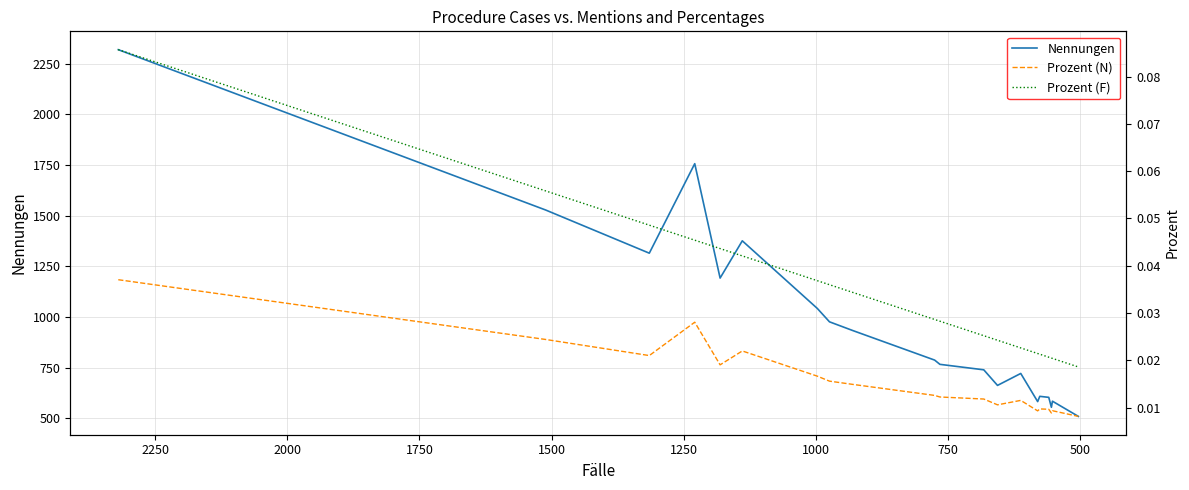

How many series are shown in this chart?

3